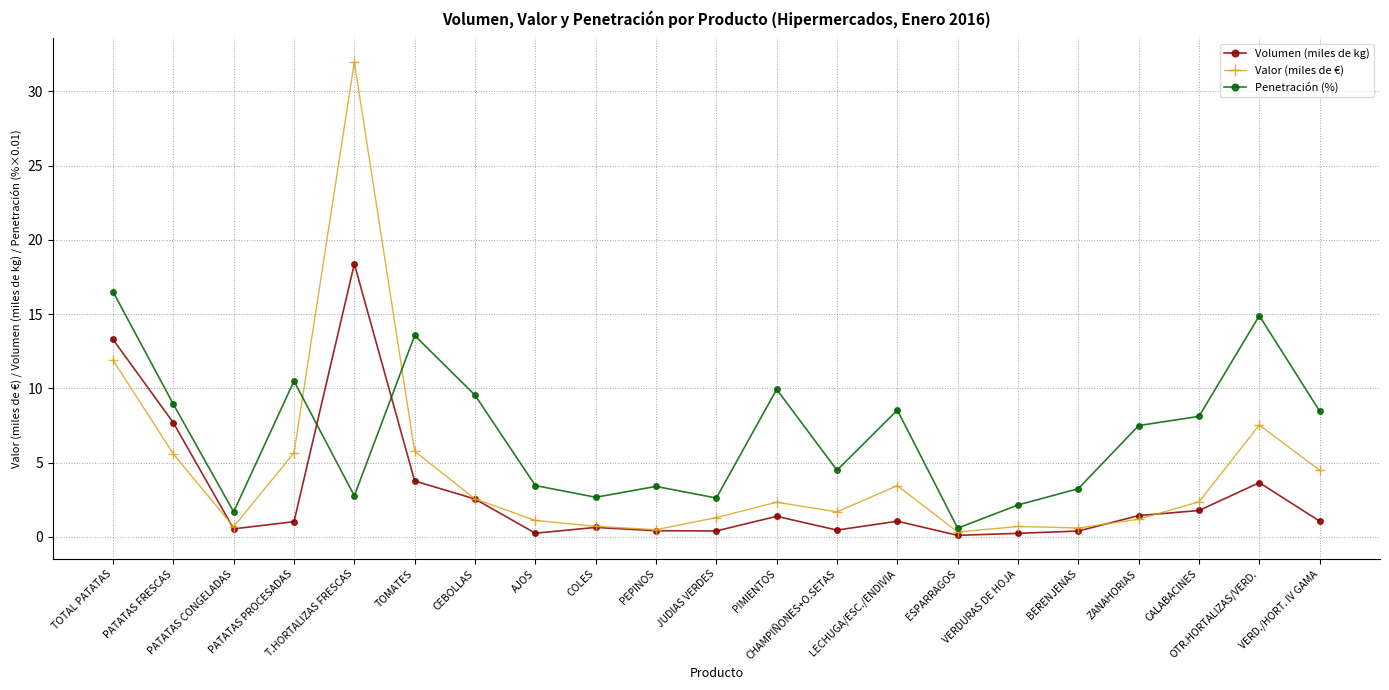

After their last crossing, which series has the higher values: Penetración (%) or Valor (miles de €)?

Penetración (%)